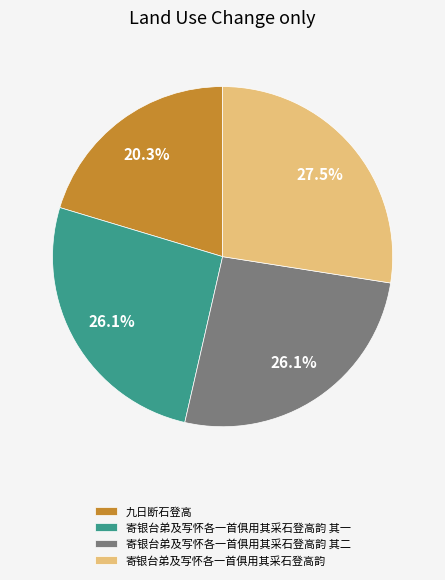

To the nearest percent, what is the average slice percentage?

25%